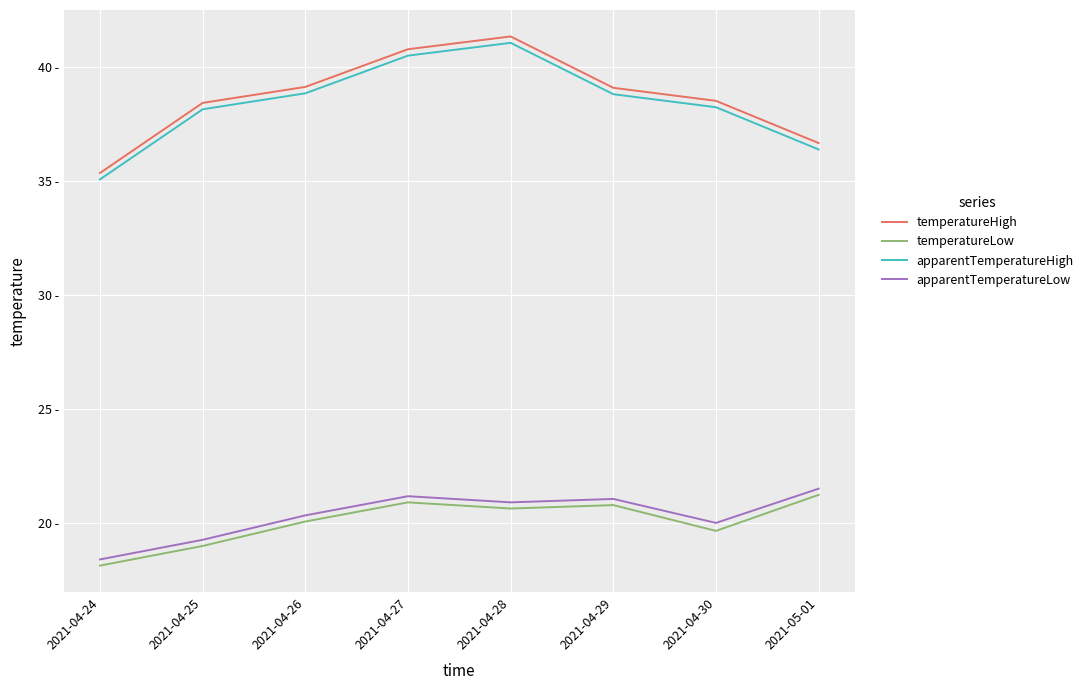

What is the sum of the apparentTemperatureLow values at 2021-04-24 and 2021-05-01?

39.9